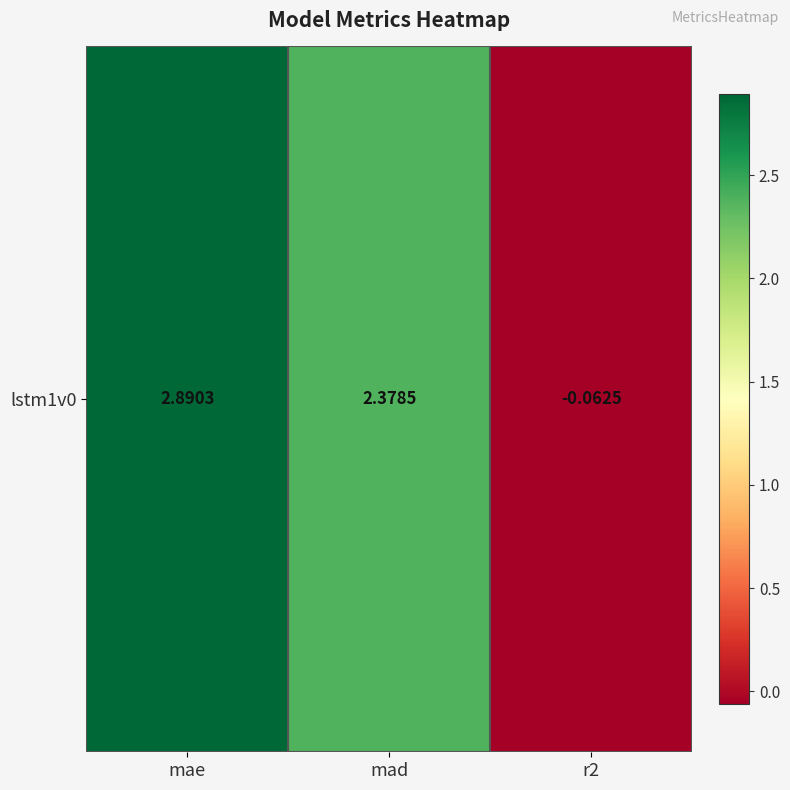

What is the minimum value shown in the chart?

-0.1